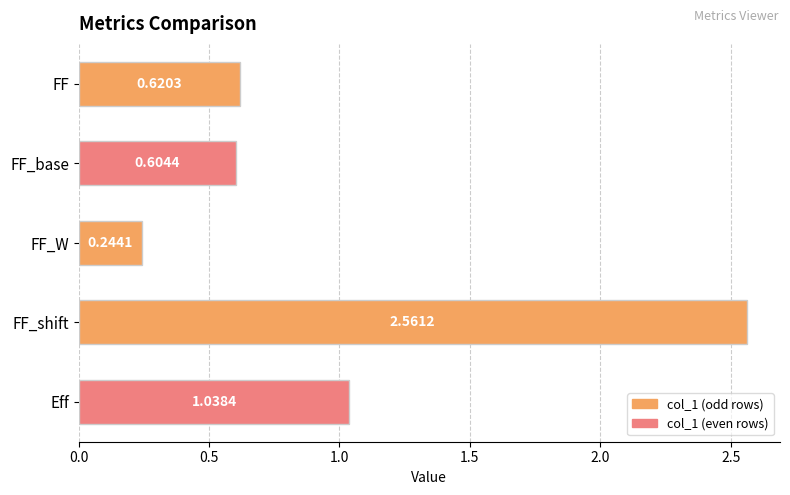

What is the difference between the values at FF_W and FF_base?

0.4